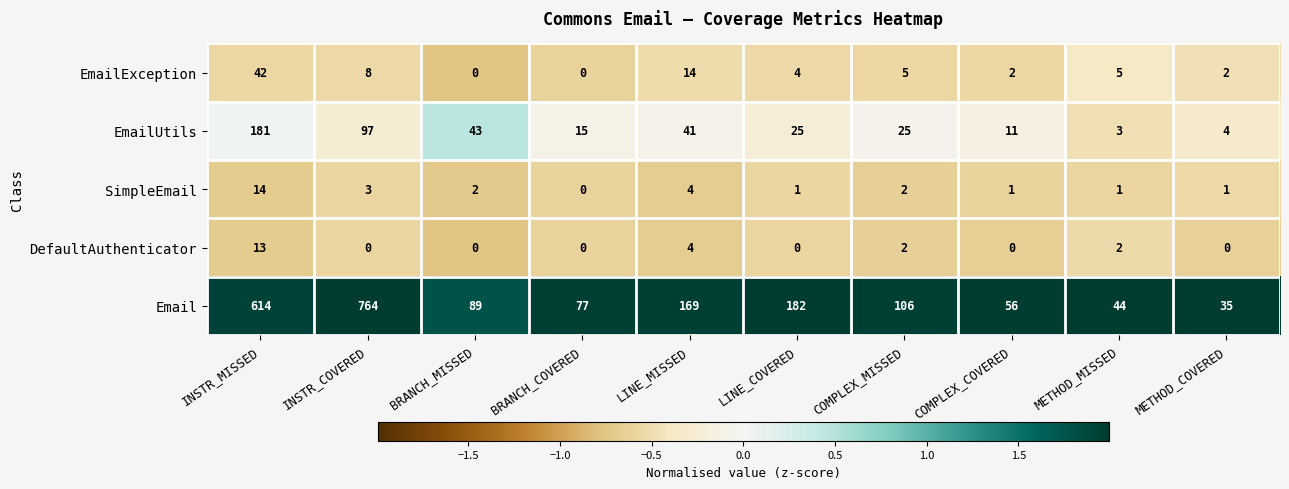

What is the difference between the second highest and second lowest values in the DefaultAuthenticator series?

4